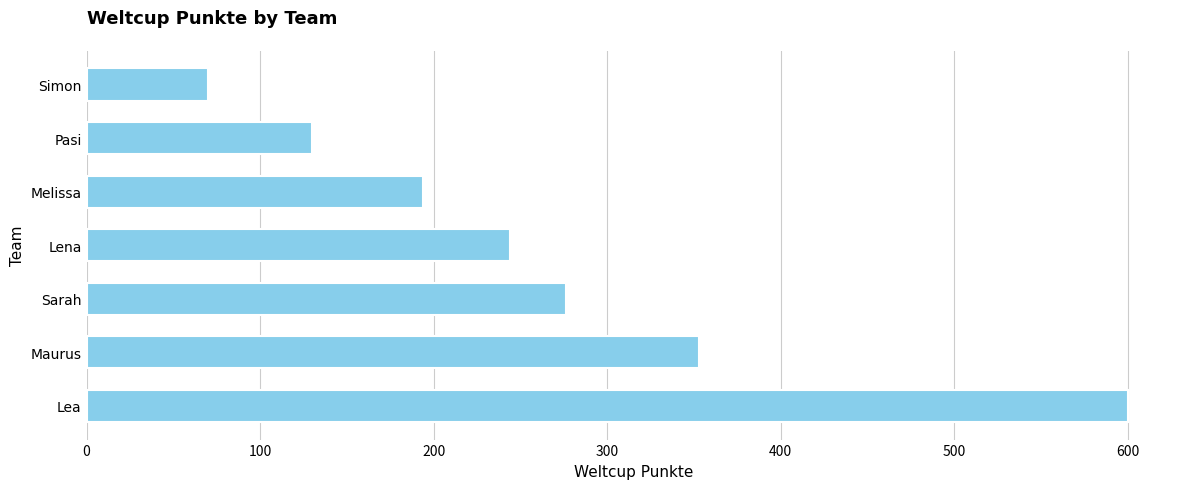

The value at Simon is 107. True or false?

False